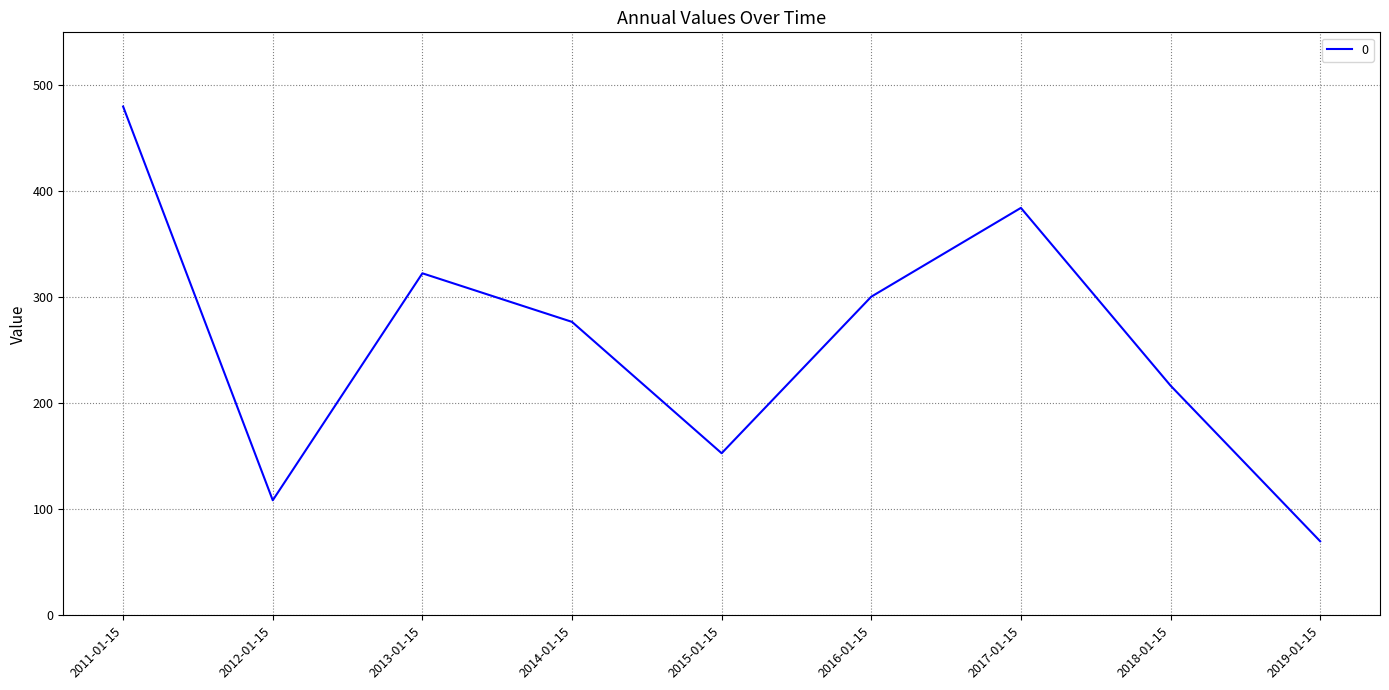

How many categories are shown in the chart?

9